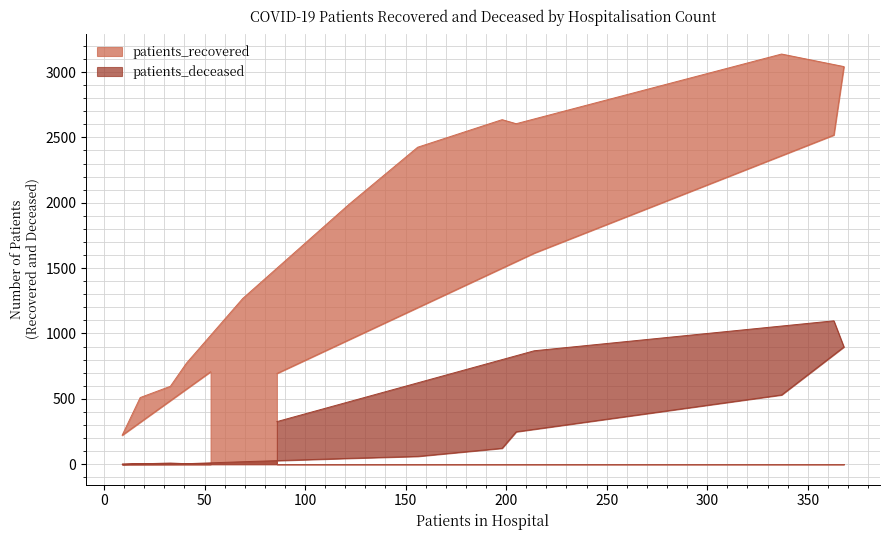

How many interior local valleys does the patients_deceased series have?

2